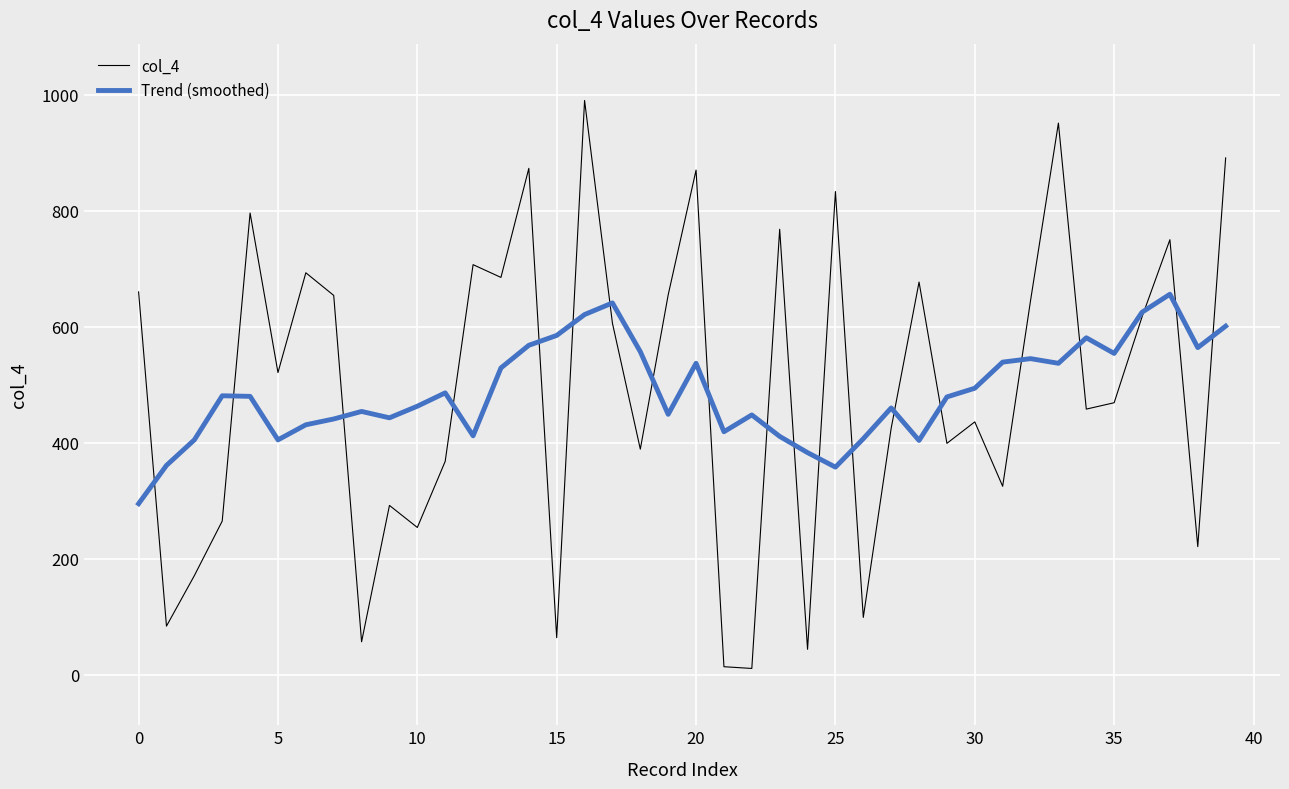

Which series has the largest range (max minus min)?

col_4